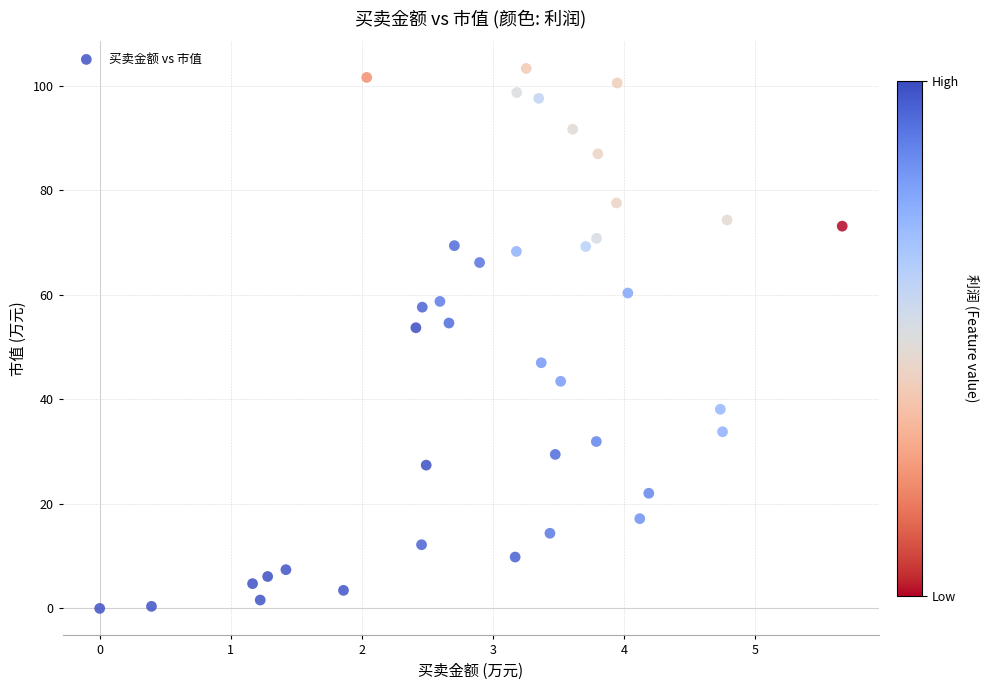

What is the range of X values (max minus min)?

5.7